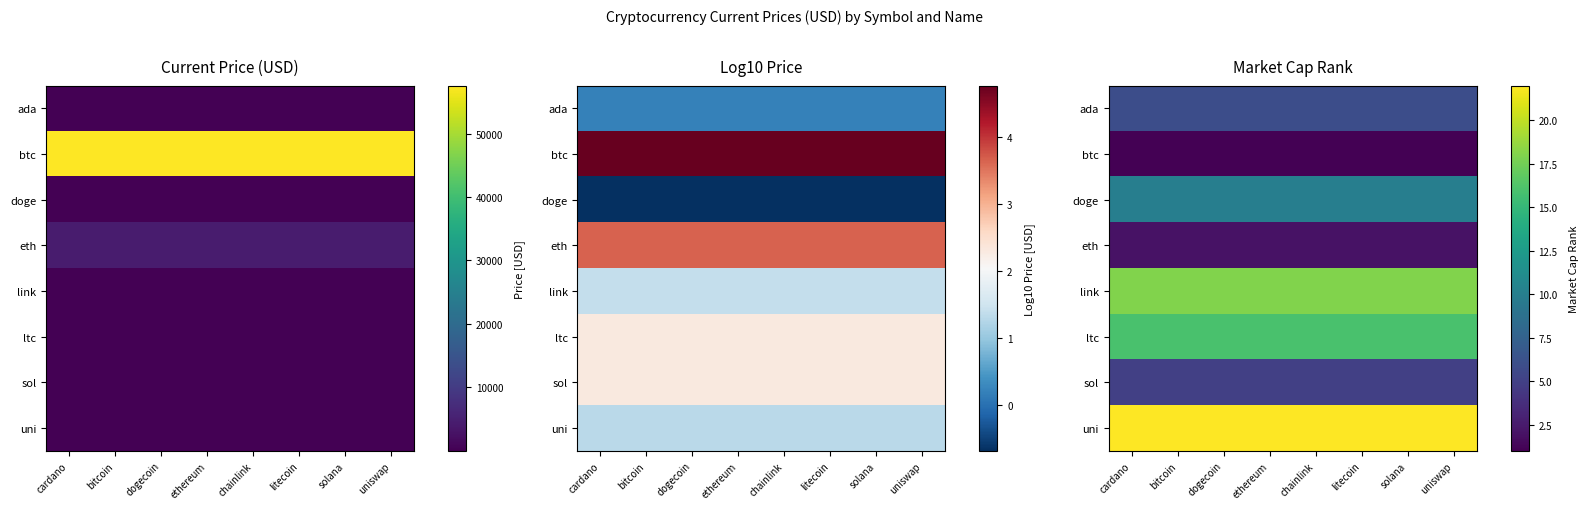

Which category has the highest value in the eth series?

cardano